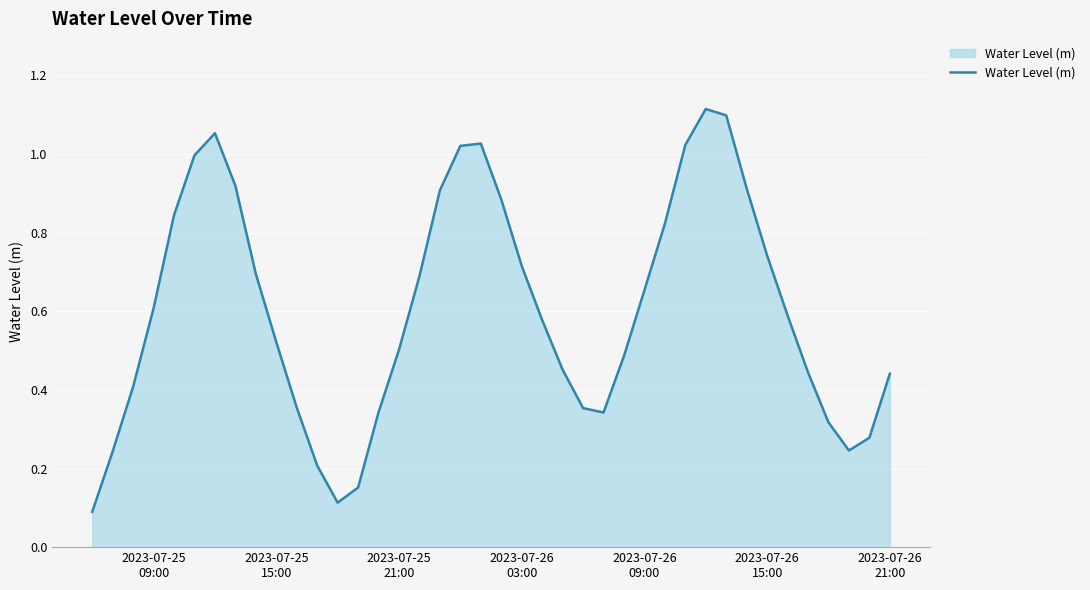

What is the greatest value displayed?

1.1